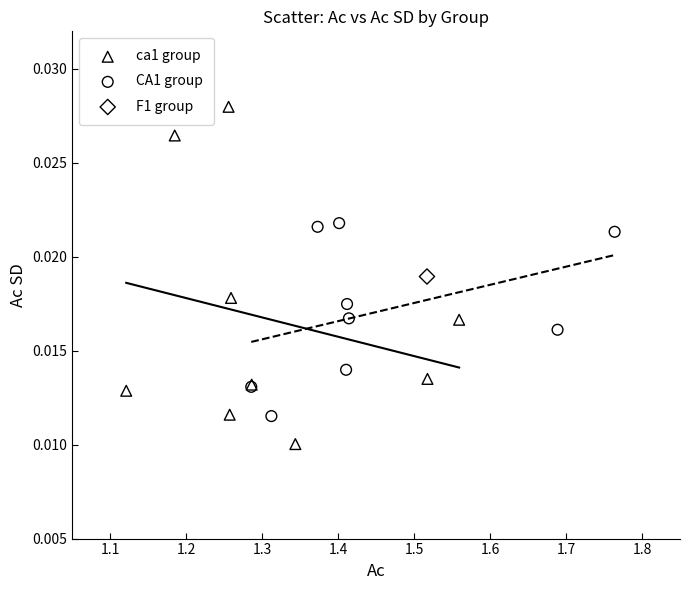

Which series contains the lowest Y value?

ca1 group